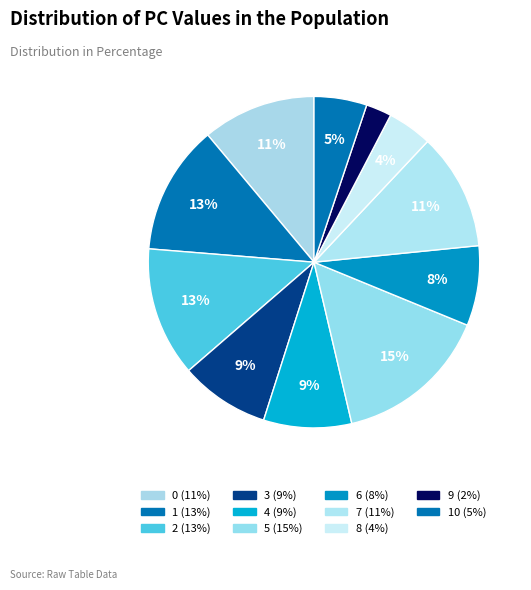

Count the number of slices in the pie.

11